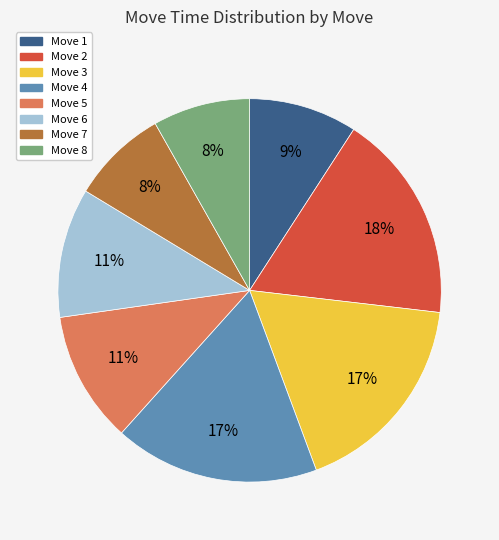

Between Move 1 and Move 5, which is larger?

Move 5